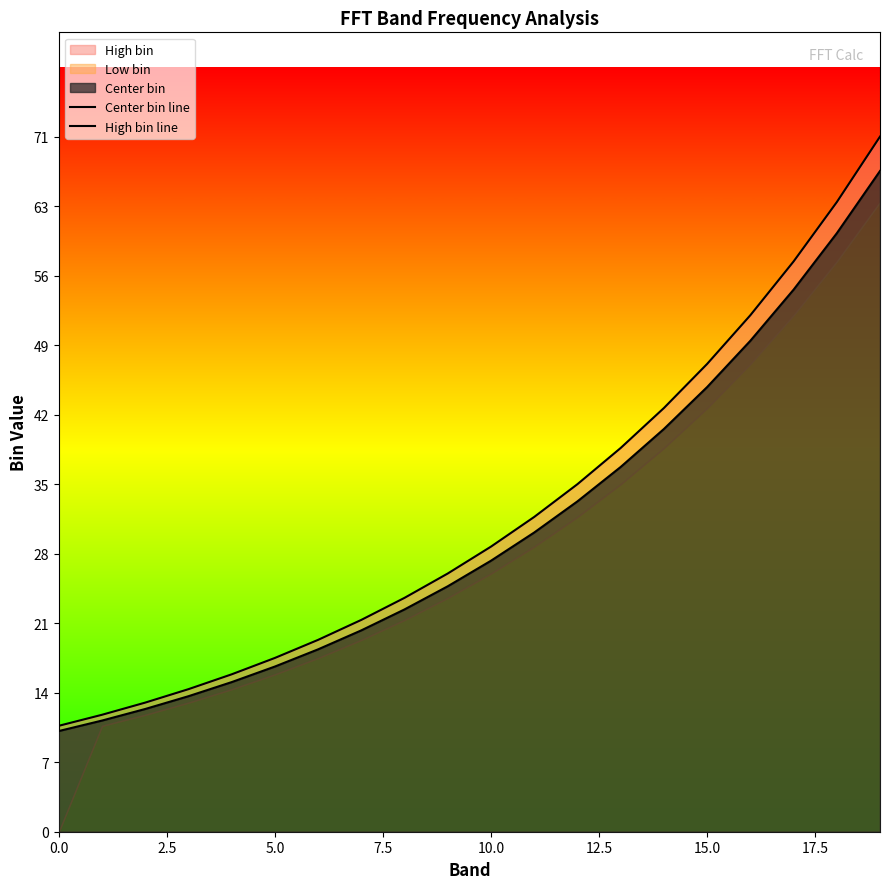

Which series has the largest range (max minus min)?

High bin line